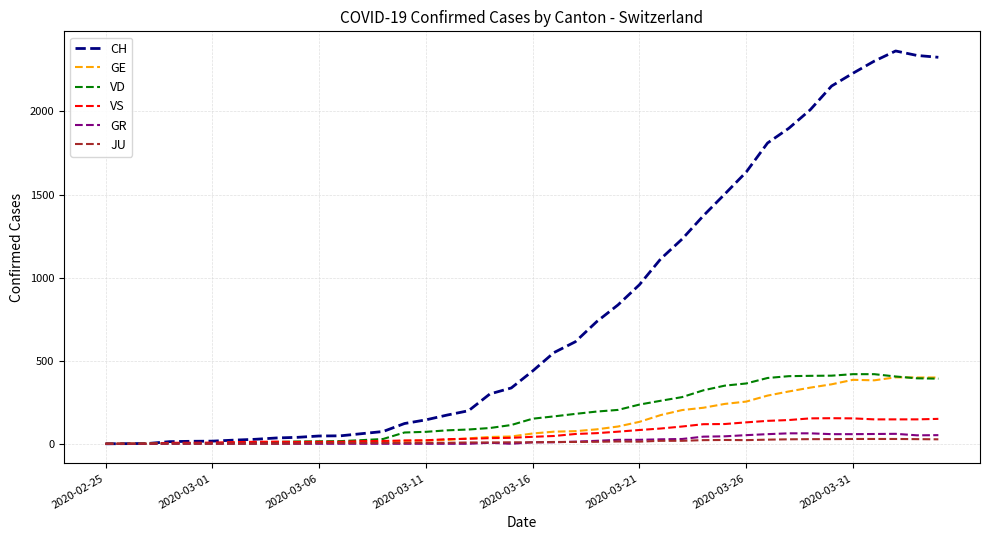

How many values in the GR series are below 9?

20